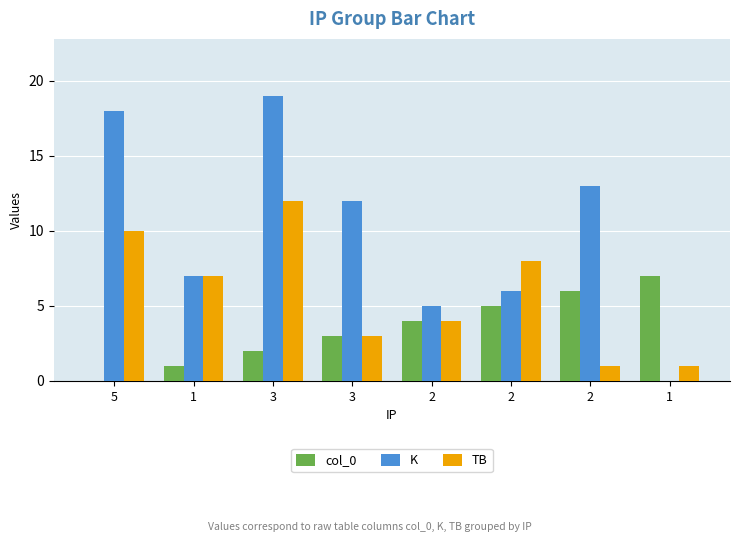

How many values in K are above zero?

7